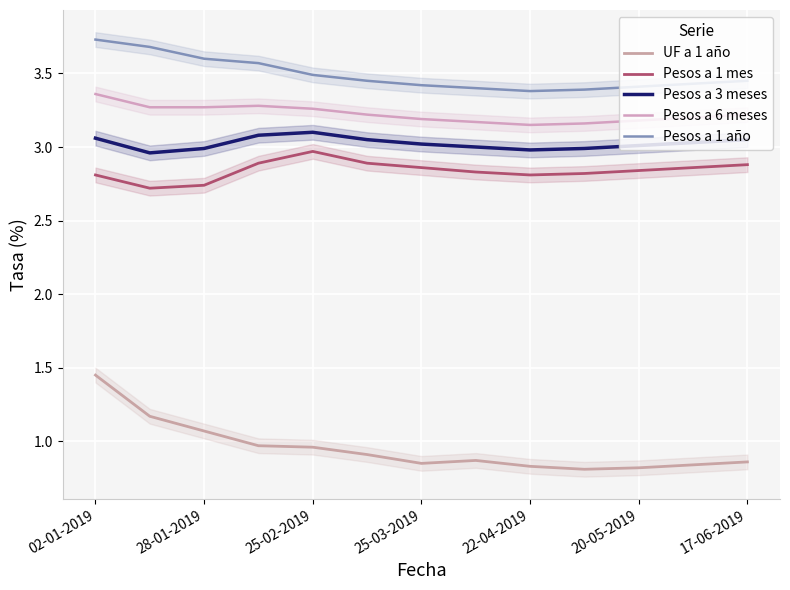

Reading left to right, transcribe all the data shown in this chart.

UF a 1 año: 1.4	1.2	1.1	1.0	1.0	0.9	0.8	0.9	0.8	0.8	0.8	0.8	0.9
Pesos a 1 mes: 2.8	2.7	2.7	2.9	3.0	2.9	2.9	2.8	2.8	2.8	2.8	2.9	2.9
Pesos a 3 meses: 3.1	3.0	3.0	3.1	3.1	3.0	3.0	3.0	3.0	3.0	3.0	3.0	3.0
Pesos a 6 meses: 3.4	3.3	3.3	3.3	3.3	3.2	3.2	3.2	3.1	3.2	3.2	3.2	3.2
Pesos a 1 año: 3.7	3.7	3.6	3.6	3.5	3.5	3.4	3.4	3.4	3.4	3.4	3.4	3.5